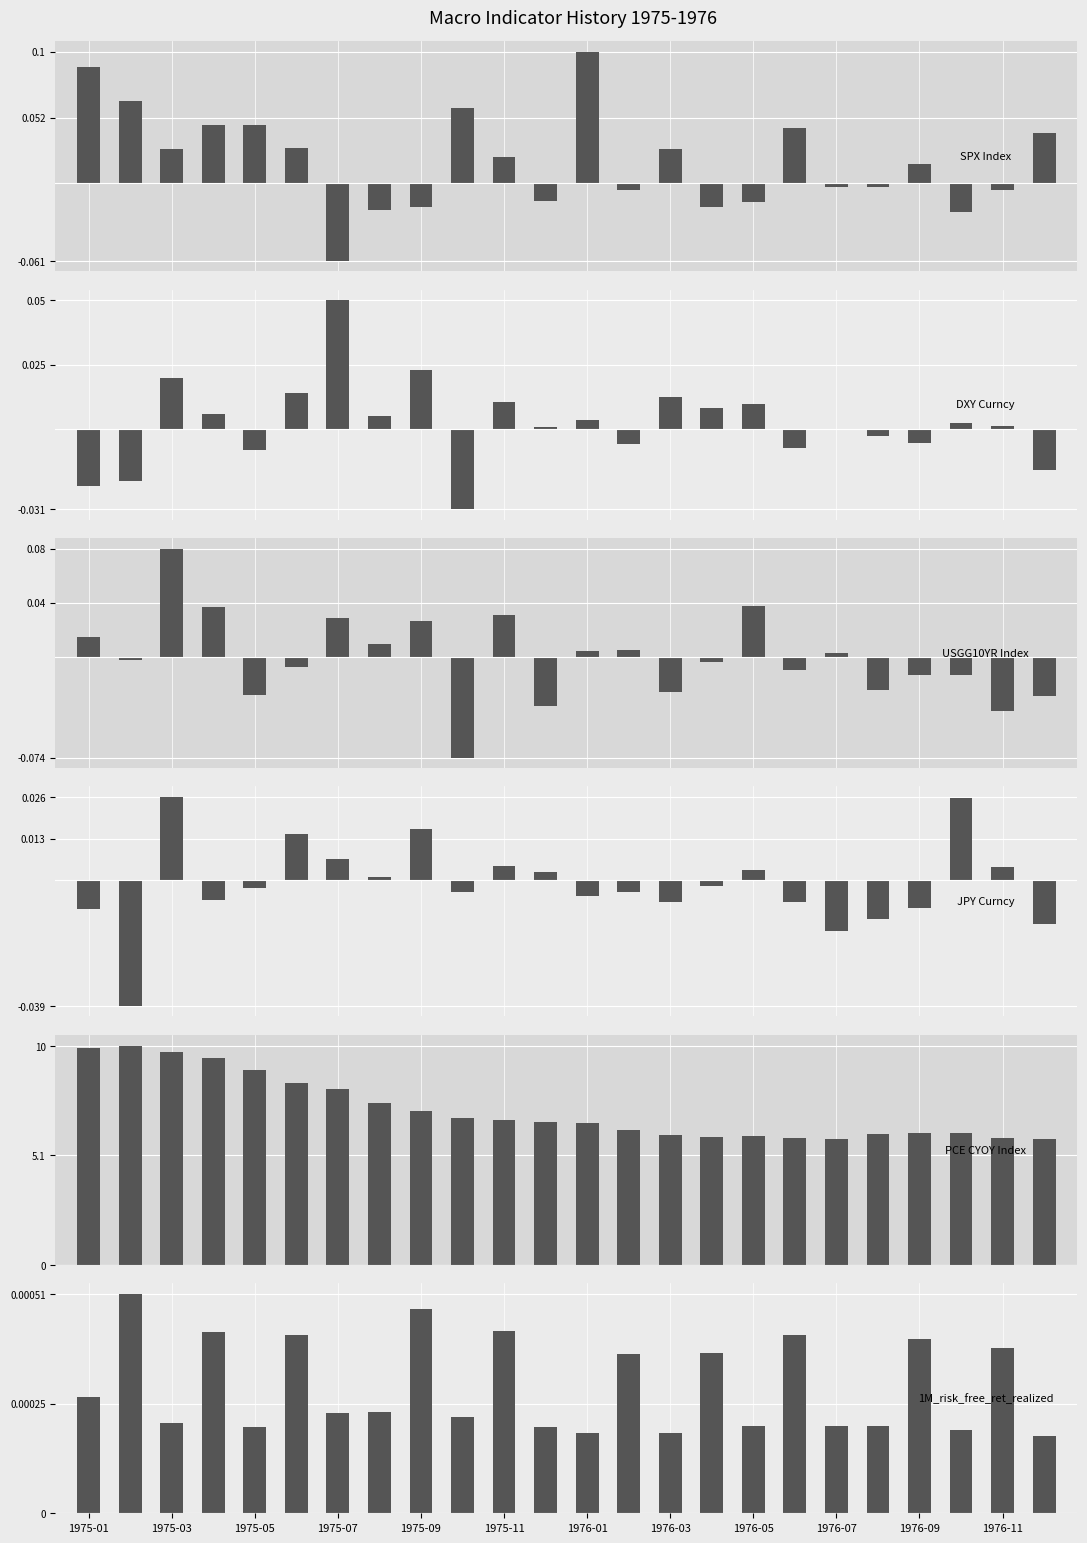

At how many categories does at least one series exceed 0?

24